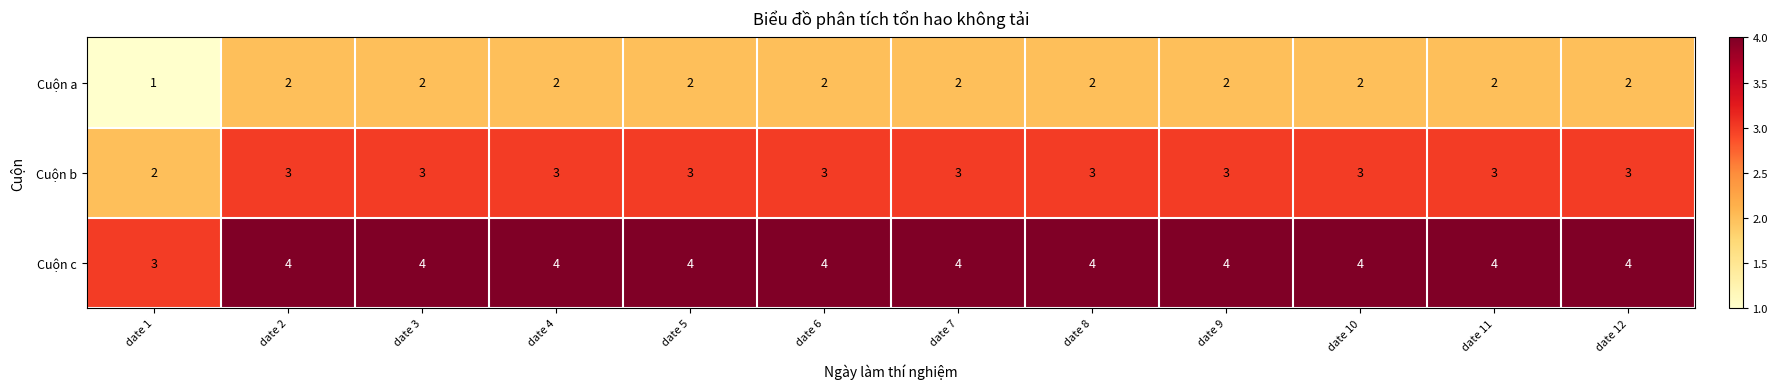

What is the lowest value of the Cuộn c series?

3